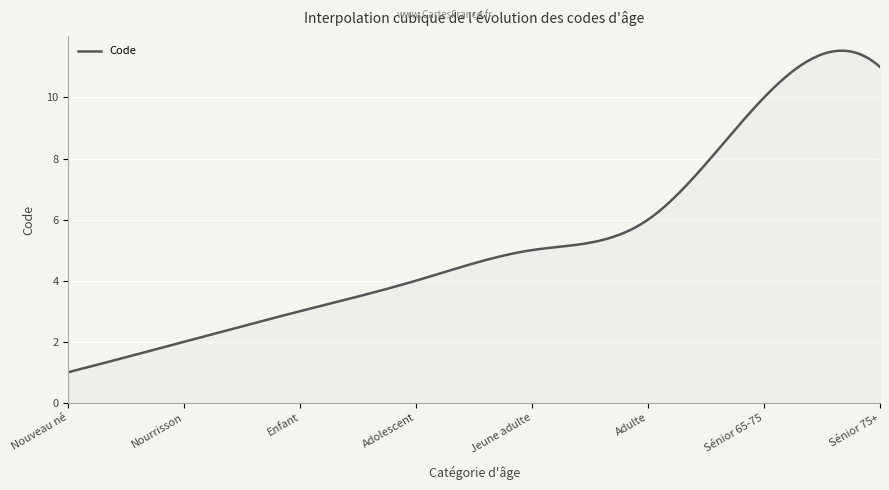

What is the sum of all values?

1559.2